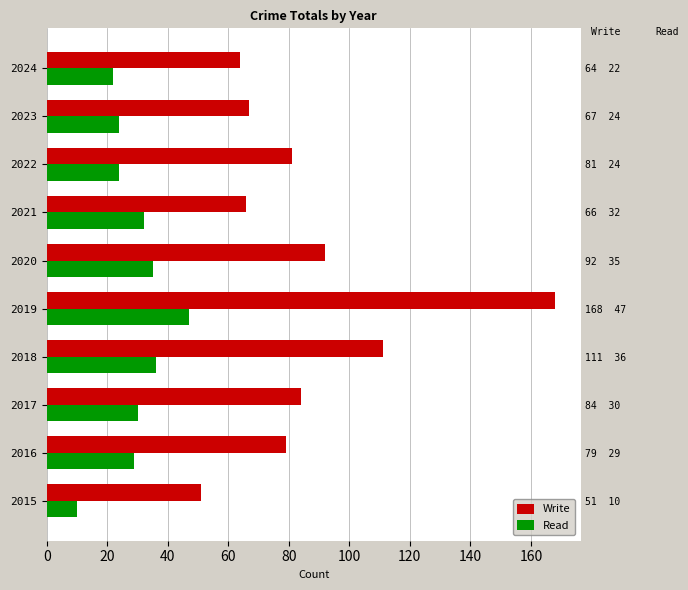

What is the difference between the highest and lowest values at 2019?

121